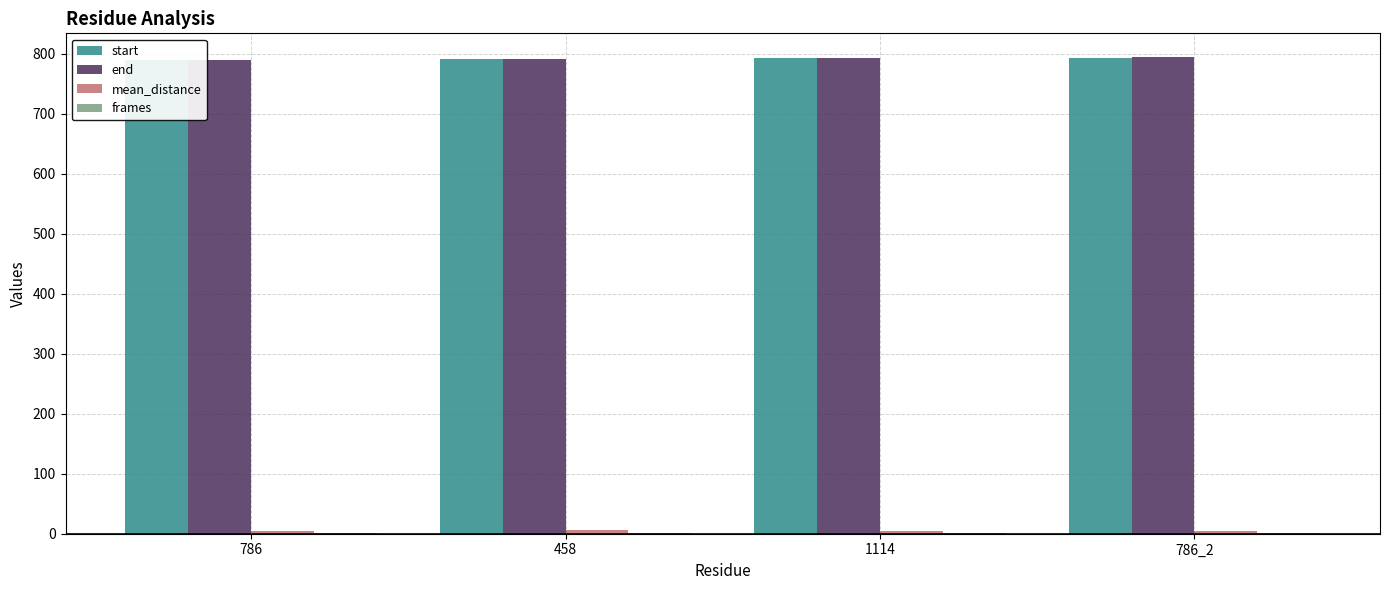

What is the difference between the maximum and minimum values in the frames series?

1.0